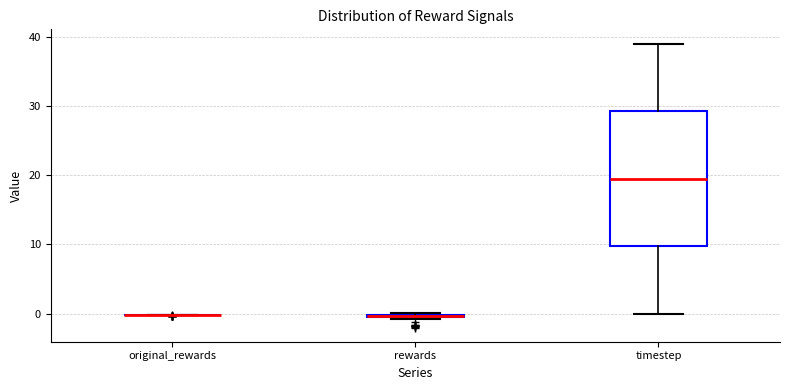

Where is the lower edge of the box for rewards on the y-axis? The values are not printed on the chart, so give them approximately, as read against the axis.

-1